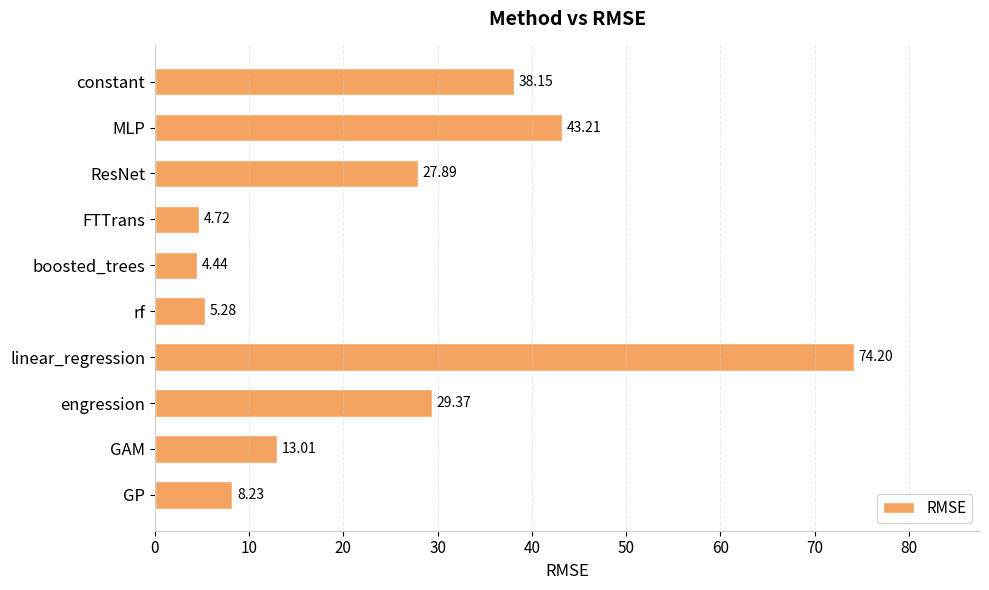

What is the difference between the maximum and minimum values?

69.8